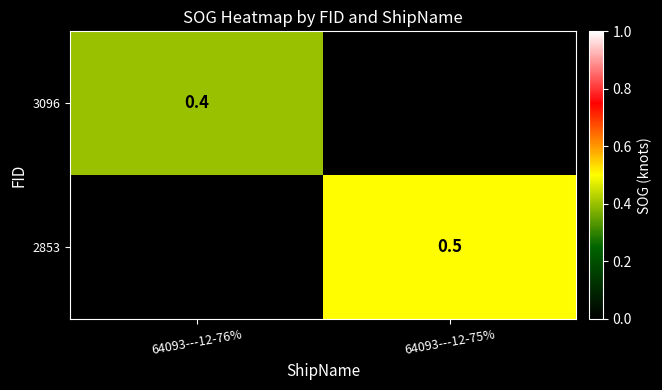

True or false: 2853 has a value of 0.5 at 64093---12-75%.

True